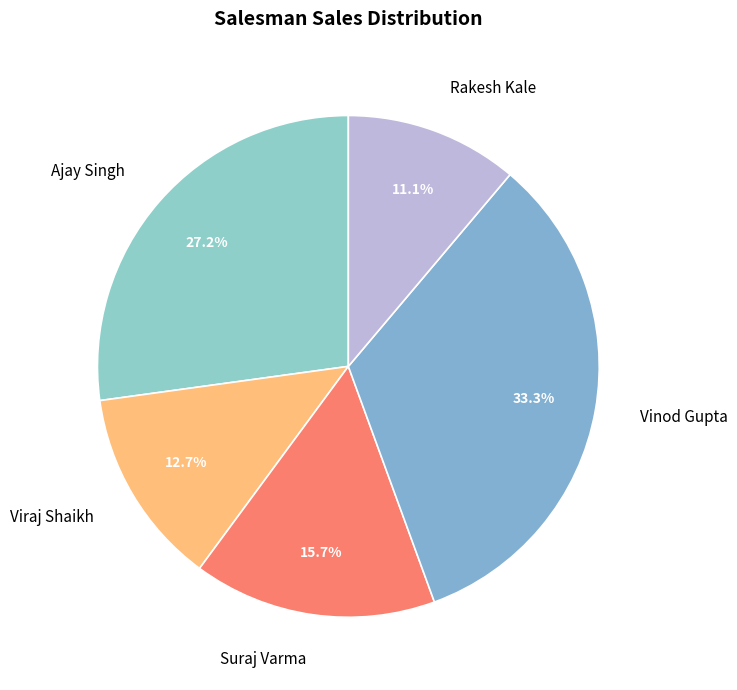

How much of the chart is everything except Ajay Singh?

72.8%